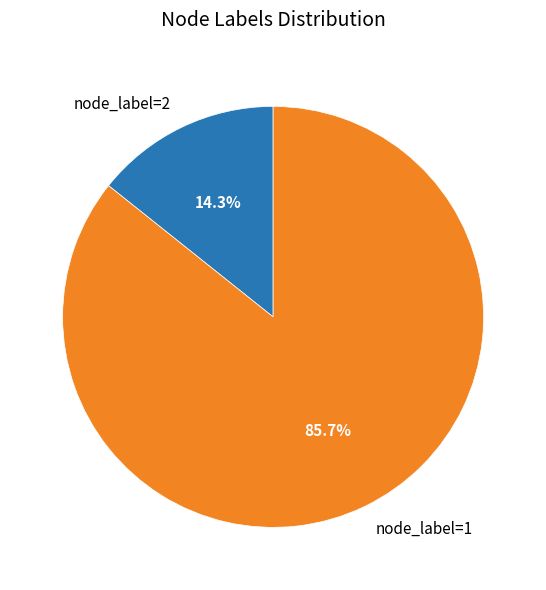

Combined, do node_label=1 and node_label=2 account for over 50%?

Yes